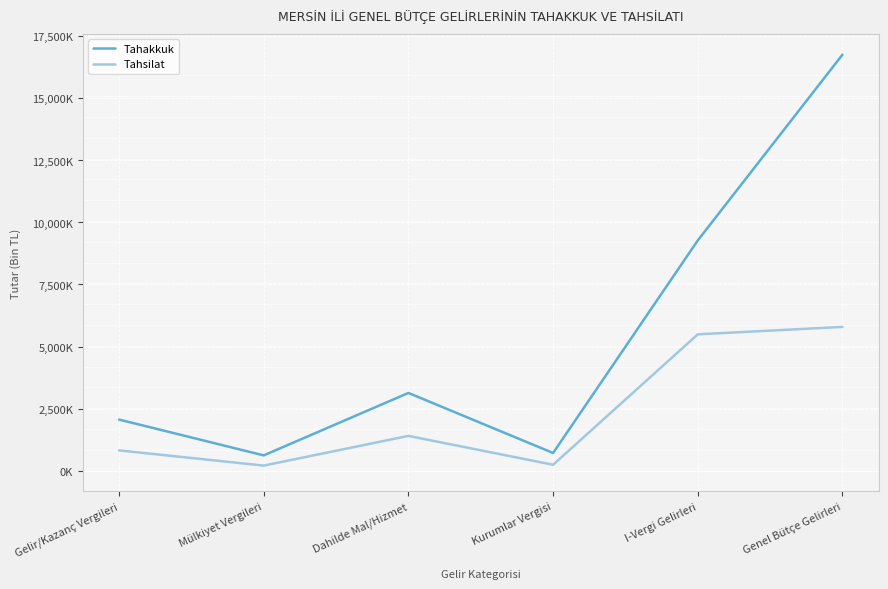

Which series has the largest total across all categories?

Tahakkuk